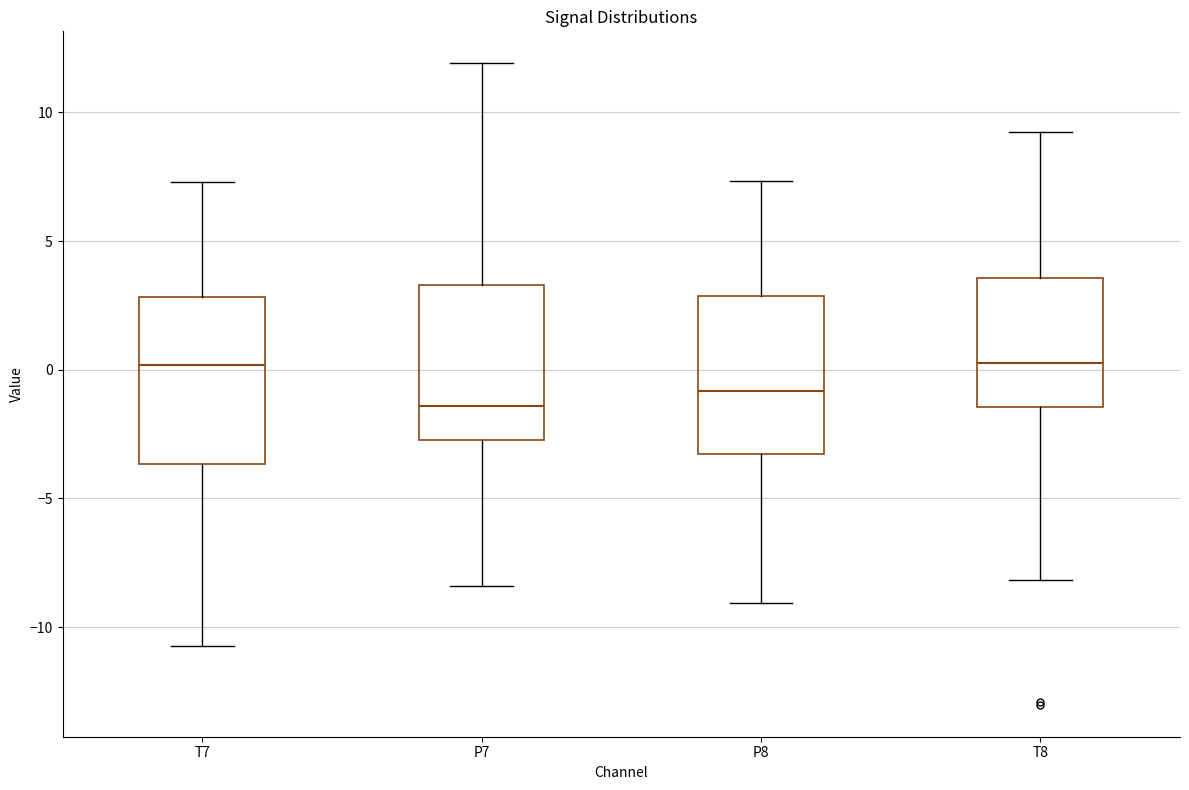

Where does the upper whisker of the box for P8 end on the y-axis? The values are not printed on the chart, so give them approximately, as read against the axis.

7.5